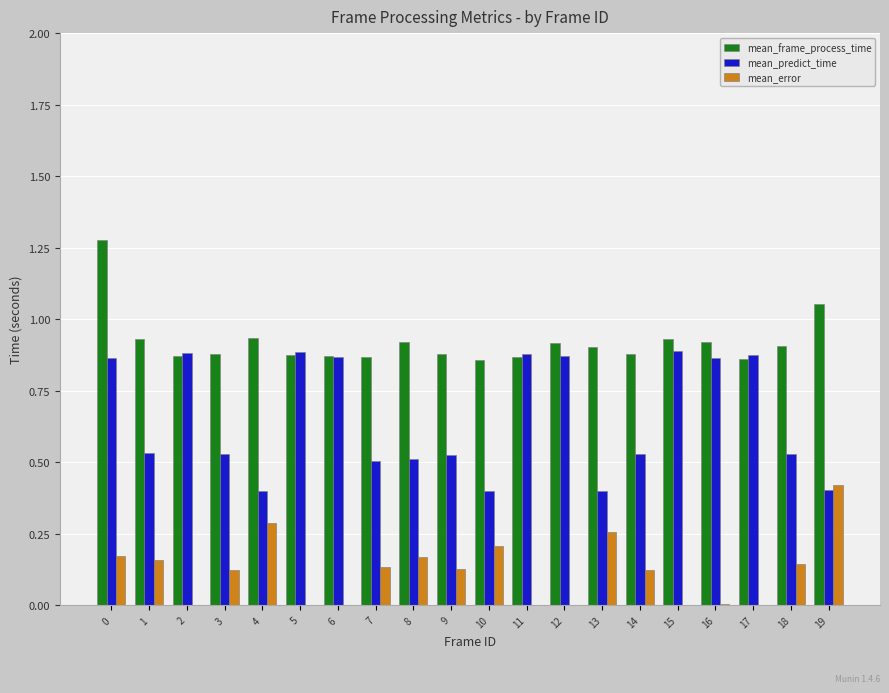

Which series has the largest total across all categories?

mean_frame_process_time